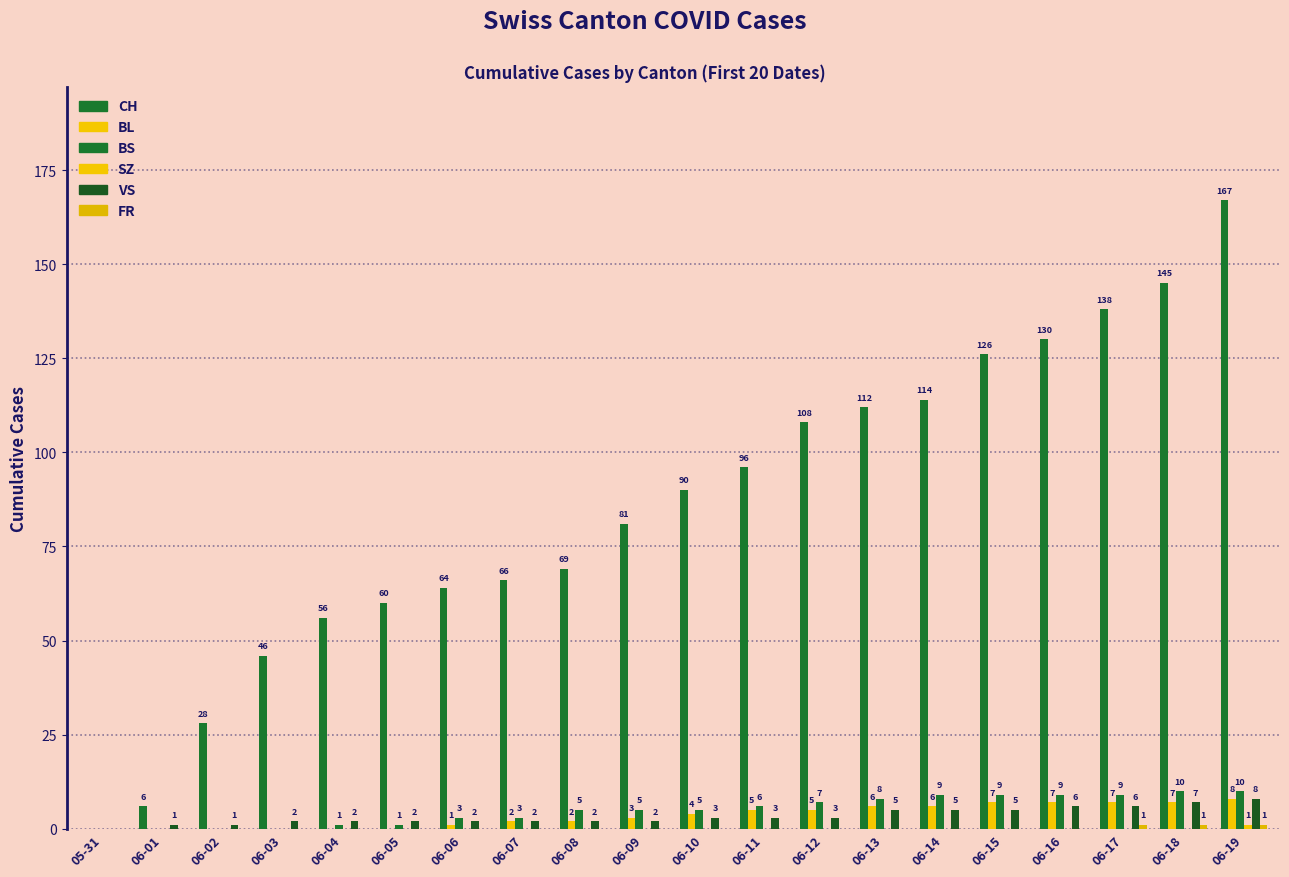

List the labels in order of BS value, largest first.

06-18, 06-19, 06-14, 06-15, 06-16, 06-17, 06-13, 06-12, 06-11, 06-08, 06-09, 06-10, 06-06, 06-07, 06-04, 06-05, 05-31, 06-01, 06-02, 06-03